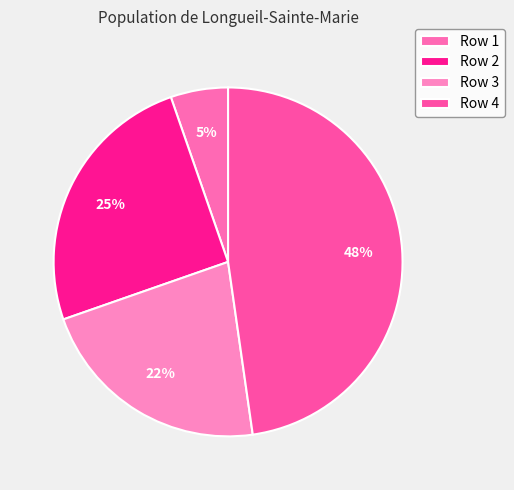

Which slice is the smallest?

Row 1